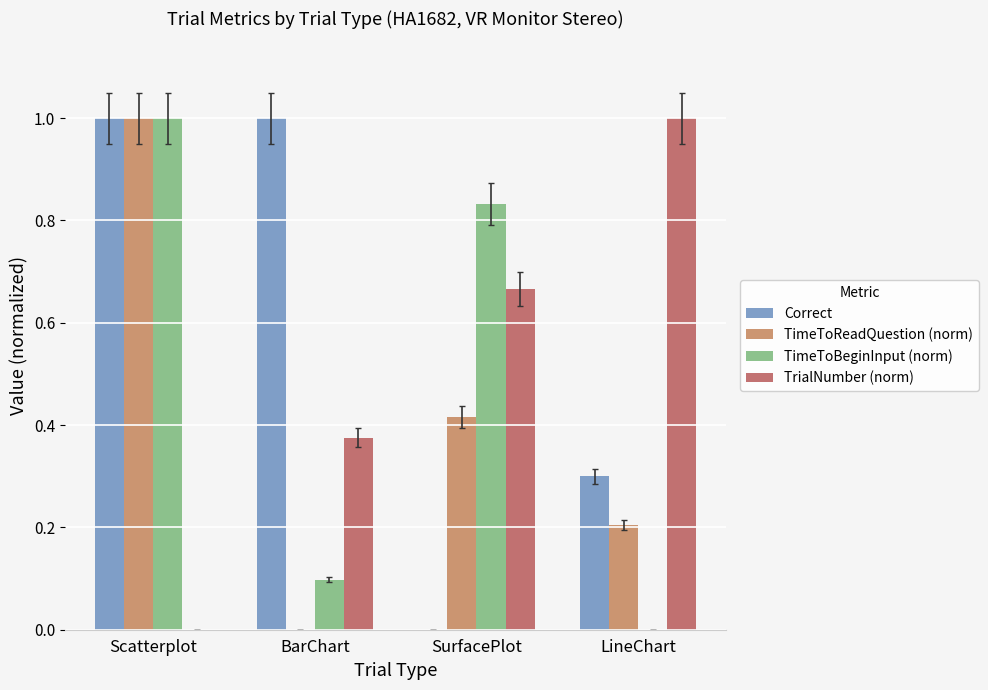

Are the bars horizontal?

No